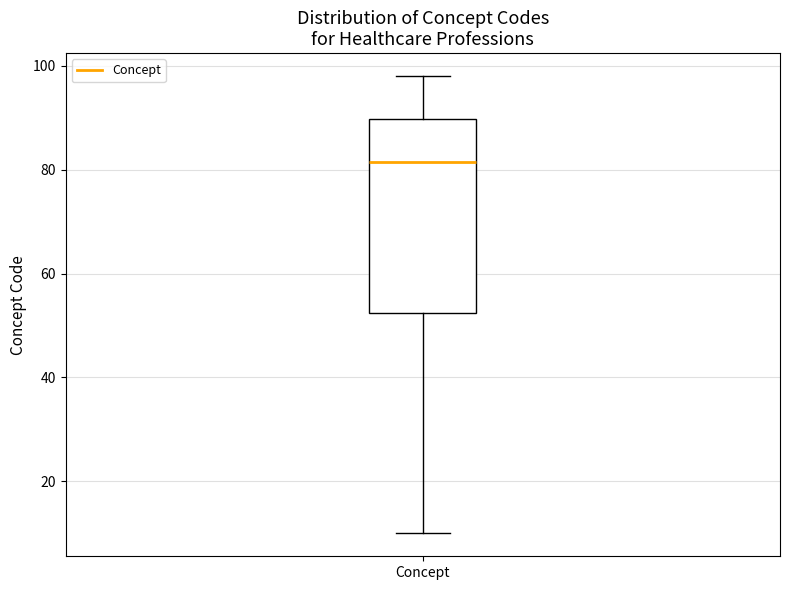

Read this box plot against the y-axis: the position of the median line, the range covered by the box, and the ends of both whiskers. The values are not printed on the chart, so give them approximately, as read against the axis.

median 82, box 52 to 90, whiskers 10 to 98